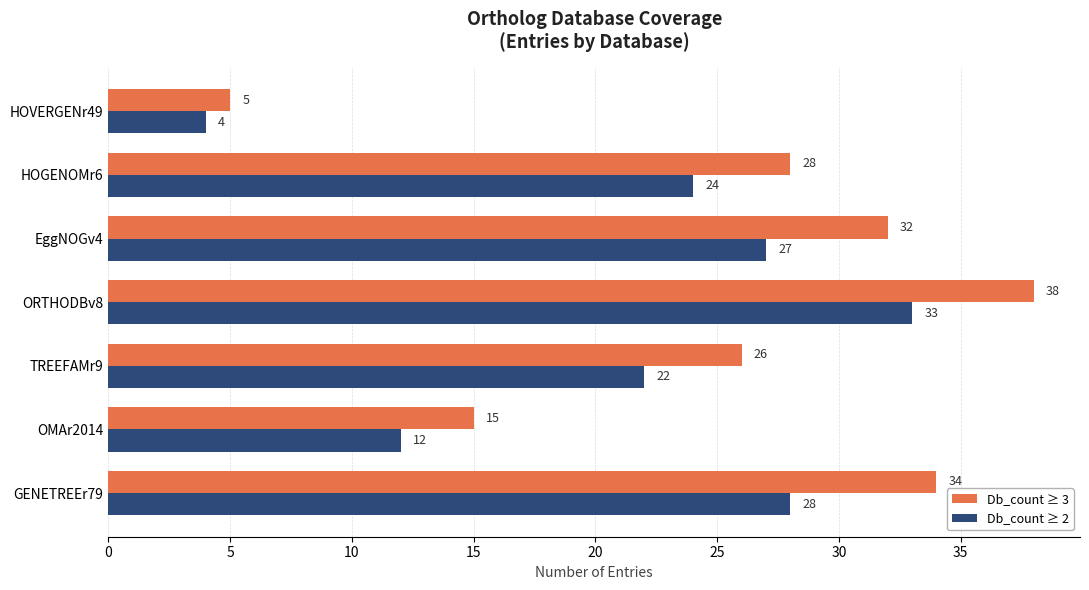

Which series has the largest total across all categories?

Db_count ≥ 3